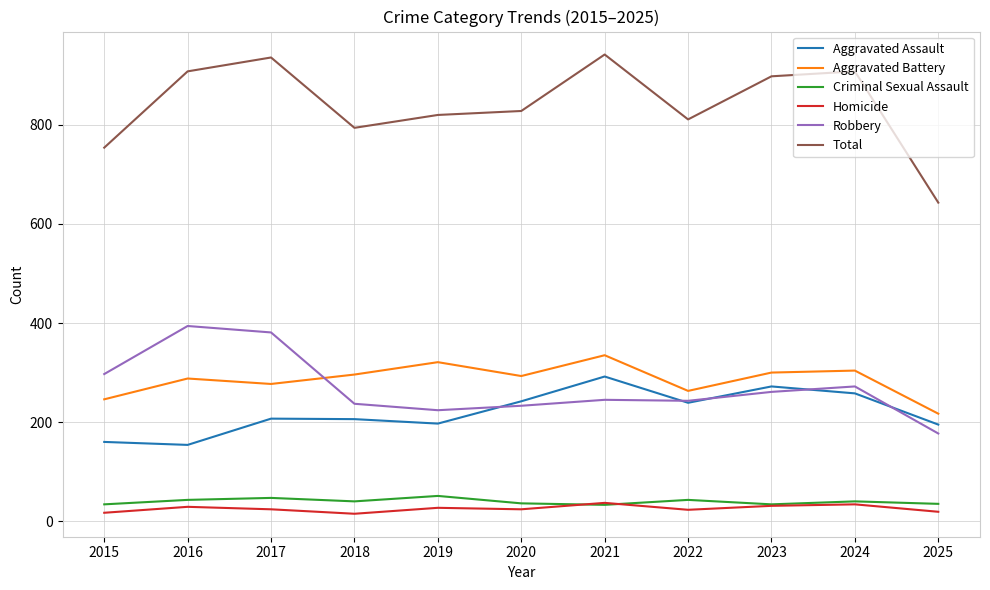

Which series has the widest spread of values?

Total